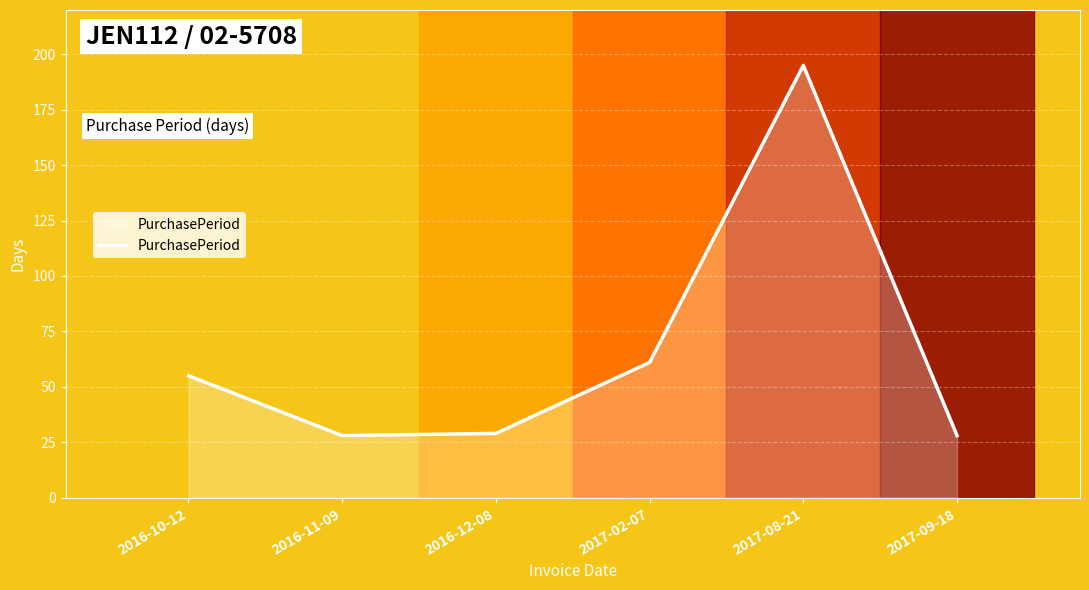

What position from the right is 2017-02-07?

3